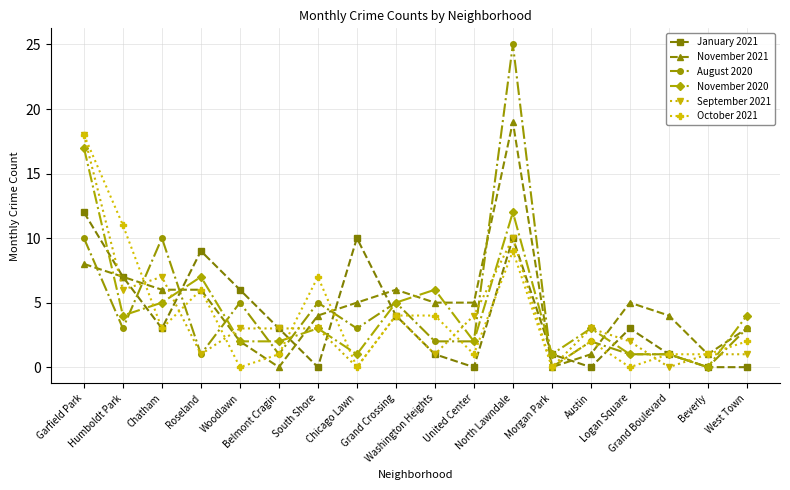

Reading left to right, extract all data points from this chart.

January 2021: Garfield Park=12	Humboldt Park=7	Chatham=3	Roseland=9	Woodlawn=6	Belmont Cragin=3	South Shore=0	Chicago Lawn=10	Grand Crossing=4	Washington Heights=1	United Center=0	North Lawndale=10	Morgan Park=1	Austin=0	Logan Square=3	Grand Boulevard=1	Beverly=0	West Town=0
November 2021: Garfield Park=8	Humboldt Park=7	Chatham=6	Roseland=6	Woodlawn=2	Belmont Cragin=0	South Shore=4	Chicago Lawn=5	Grand Crossing=6	Washington Heights=5	United Center=5	North Lawndale=19	Morgan Park=0	Austin=1	Logan Square=5	Grand Boulevard=4	Beverly=1	West Town=3
August 2020: Garfield Park=10	Humboldt Park=3	Chatham=10	Roseland=1	Woodlawn=5	Belmont Cragin=1	South Shore=5	Chicago Lawn=3	Grand Crossing=5	Washington Heights=2	United Center=2	North Lawndale=25	Morgan Park=0	Austin=2	Logan Square=1	Grand Boulevard=1	Beverly=0	West Town=3
November 2020: Garfield Park=17	Humboldt Park=4	Chatham=5	Roseland=7	Woodlawn=2	Belmont Cragin=2	South Shore=3	Chicago Lawn=1	Grand Crossing=5	Washington Heights=6	United Center=2	North Lawndale=12	Morgan Park=1	Austin=3	Logan Square=1	Grand Boulevard=1	Beverly=0	West Town=4
September 2021: Garfield Park=18	Humboldt Park=6	Chatham=7	Roseland=1	Woodlawn=3	Belmont Cragin=3	South Shore=3	Chicago Lawn=0	Grand Crossing=4	Washington Heights=1	United Center=4	North Lawndale=10	Morgan Park=0	Austin=3	Logan Square=2	Grand Boulevard=0	Beverly=1	West Town=1
October 2021: Garfield Park=18	Humboldt Park=11	Chatham=3	Roseland=6	Woodlawn=0	Belmont Cragin=1	South Shore=7	Chicago Lawn=0	Grand Crossing=4	Washington Heights=4	United Center=1	North Lawndale=9	Morgan Park=0	Austin=2	Logan Square=0	Grand Boulevard=1	Beverly=1	West Town=2